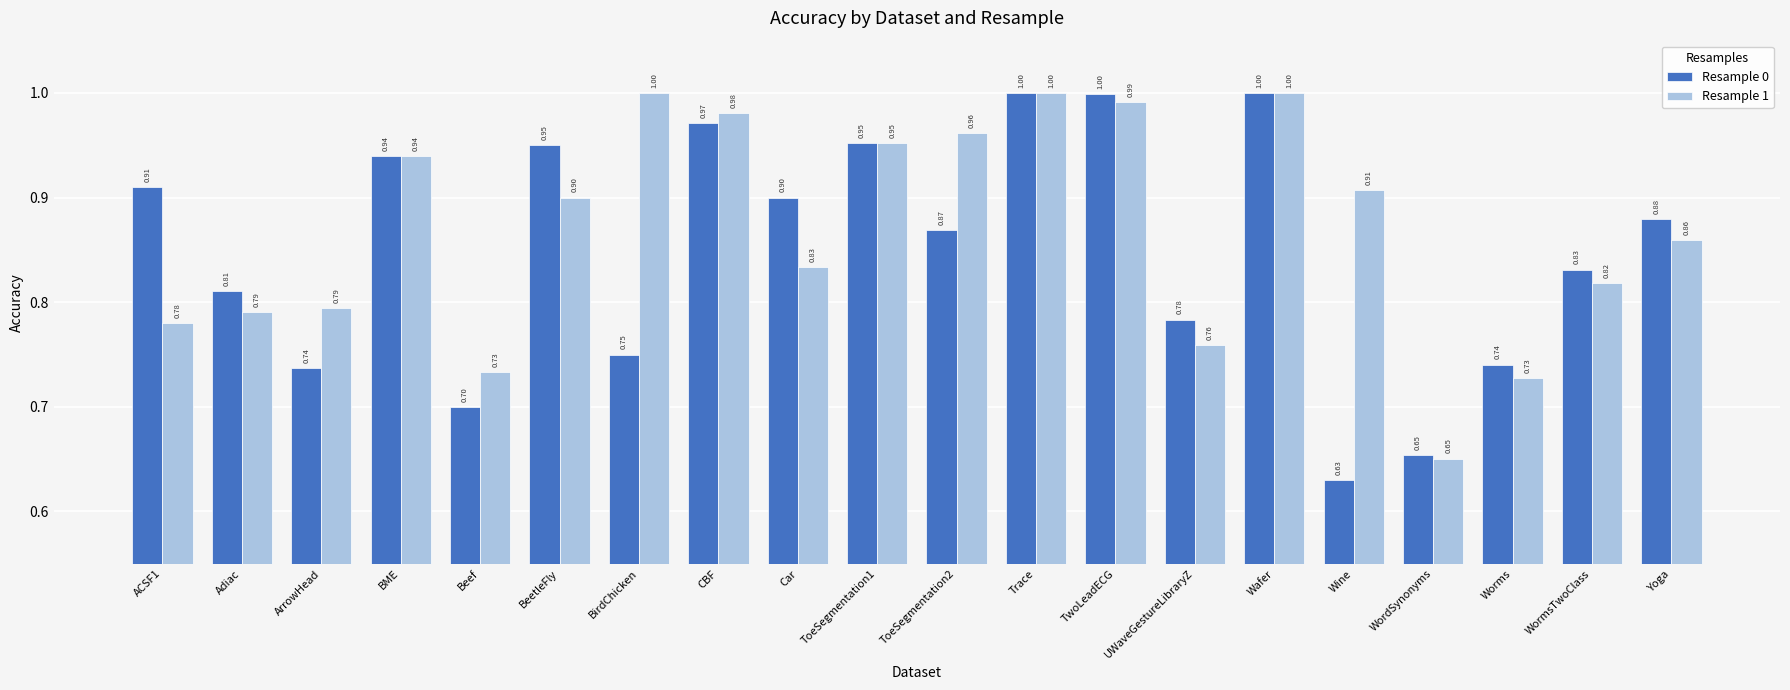

Which series has the largest range (max minus min)?

Resample 0